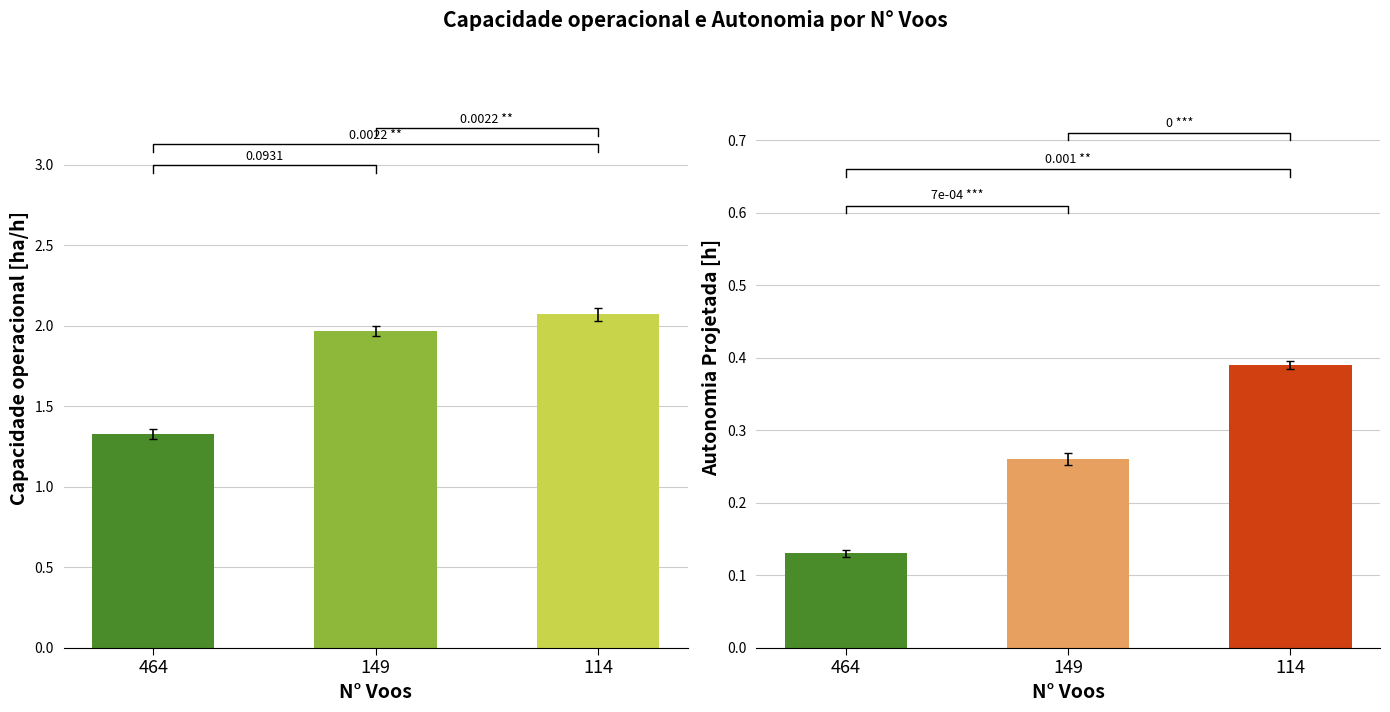

How many groups of bars are there?

3